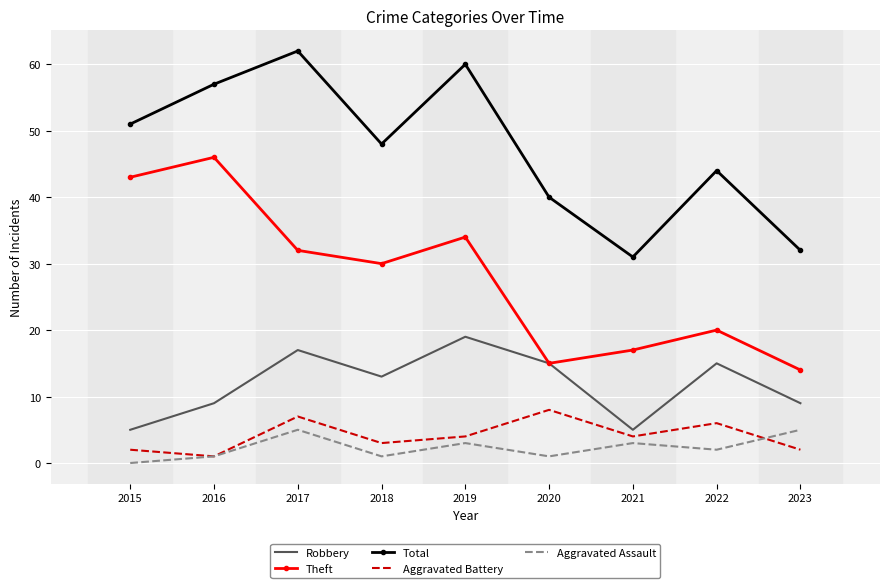

What are all the series names shown in the legend?

Robbery, Theft, Total, Aggravated Battery, Aggravated Assault